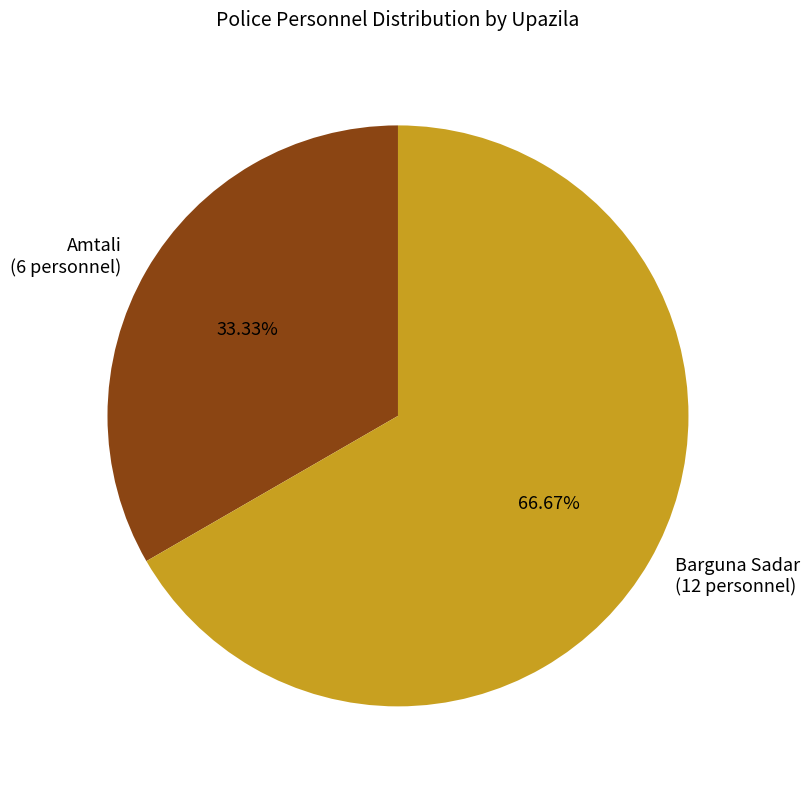

Which slice is the largest?

Barguna Sadar (12 personnel)